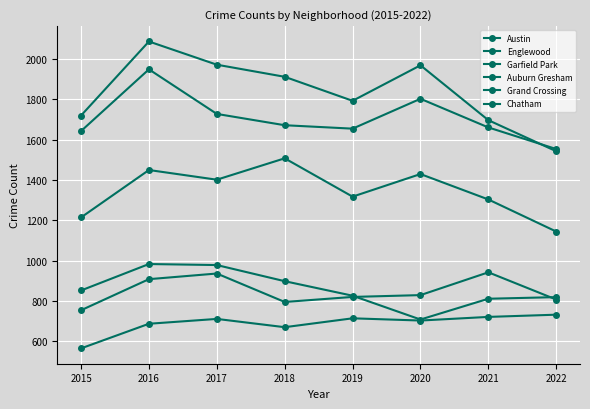

How many series are shown in this chart?

6